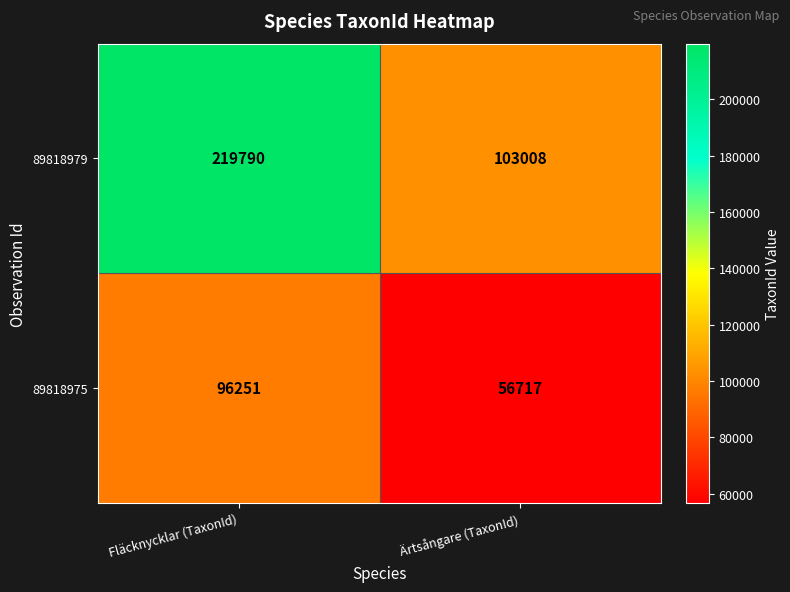

What is the approximate value of 89818979 at Fläcknycklar (TaxonId), to the nearest 50?

219800